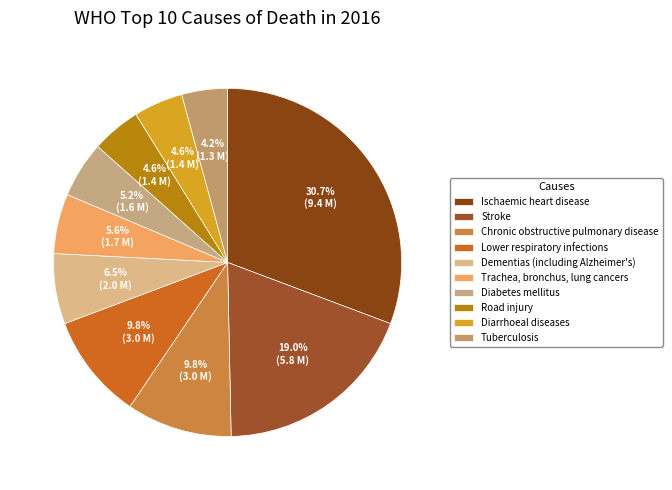

The Stroke slice represents 5% of the pie. True or false?

False